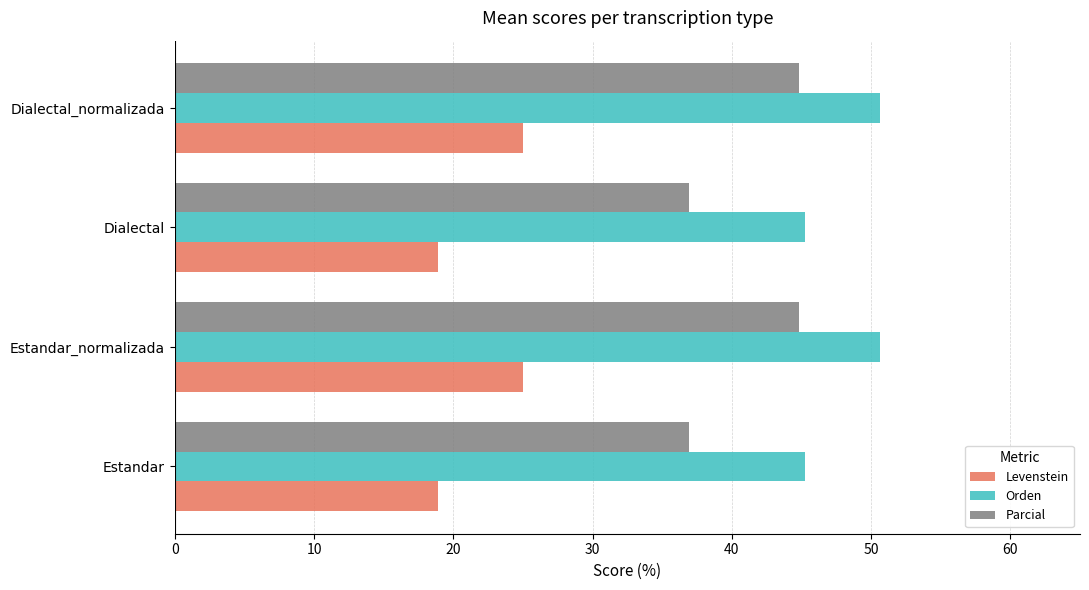

Which series has the largest total across all categories?

Orden